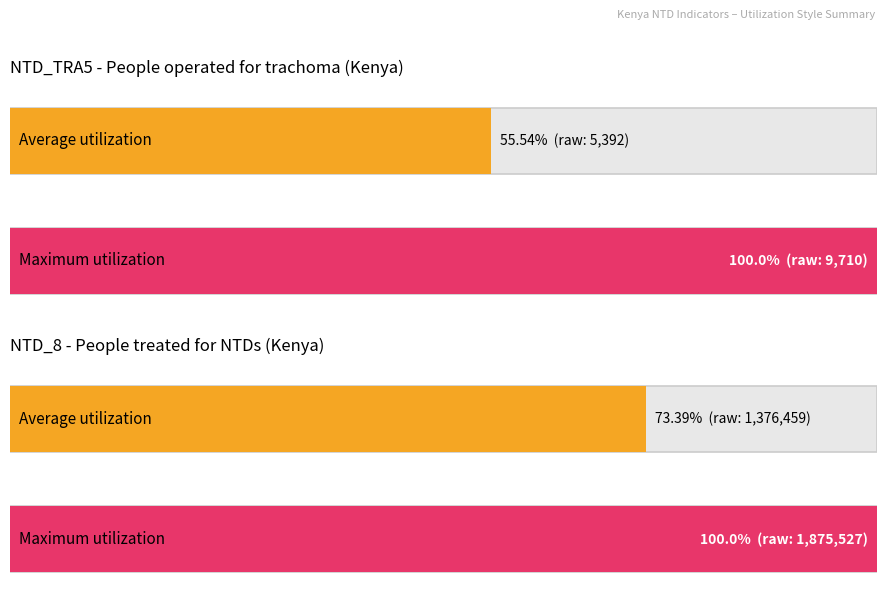

What is the average value of the NTD_TRA5 (Trachoma operations) series?

5392